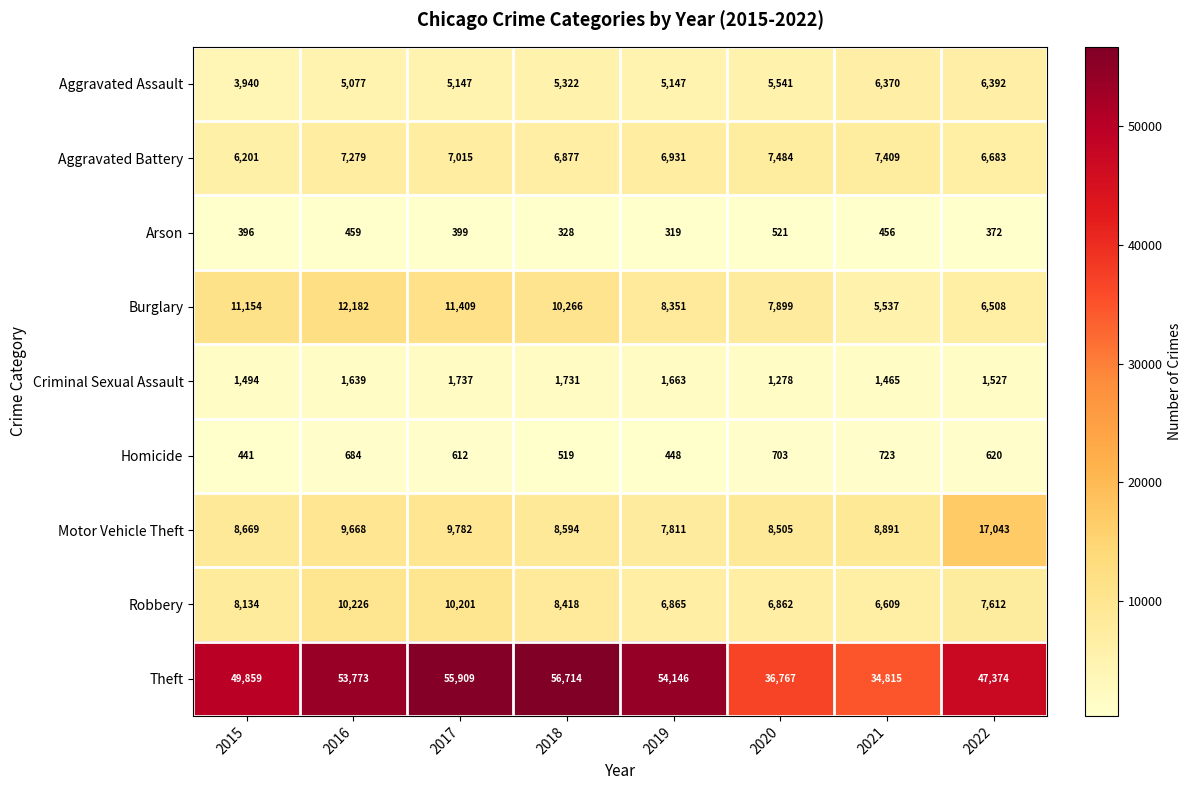

At which label is Robbery closest to 8417?

2018